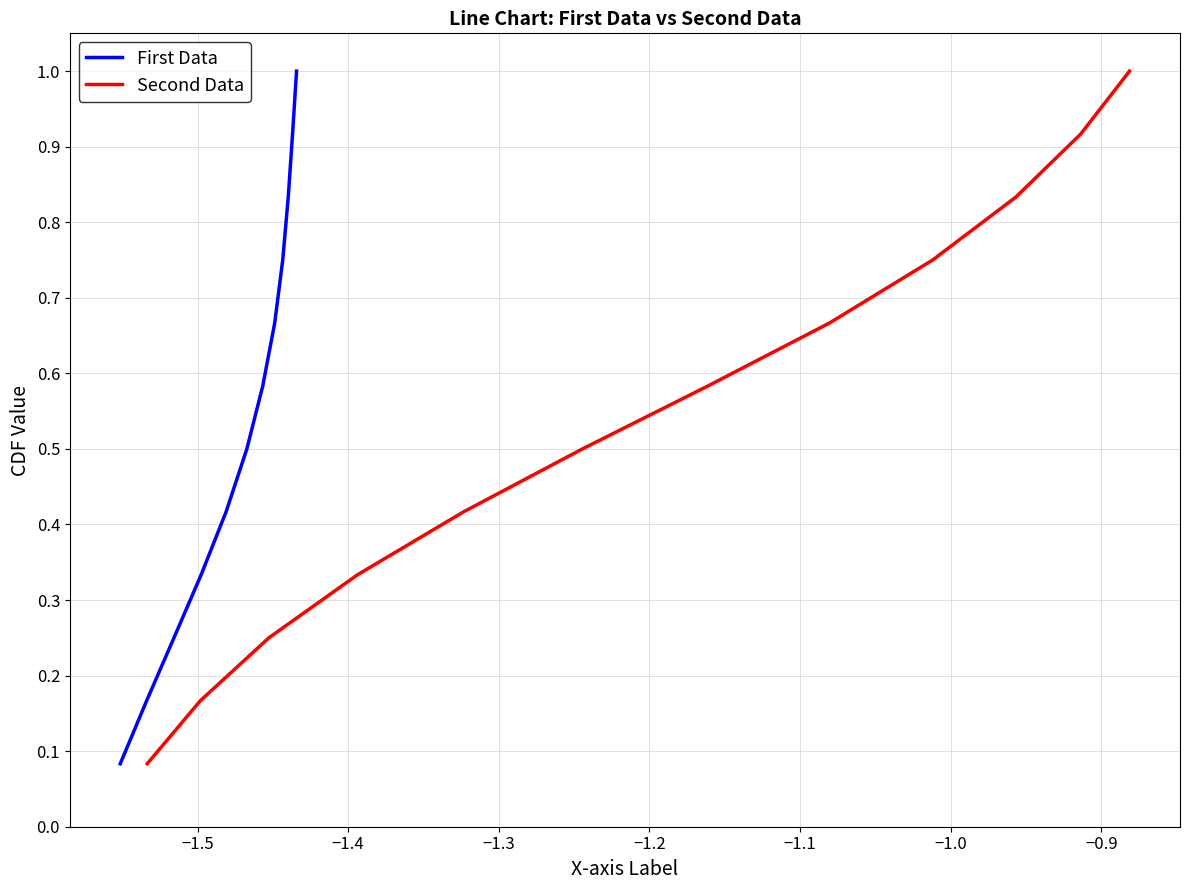

How many distinct data groups are displayed?

2